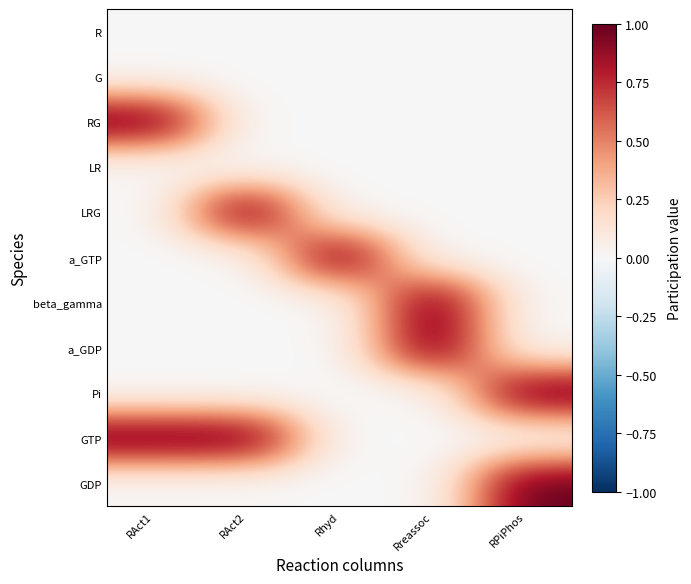

What is the total value across all series at RPiPhos?

2